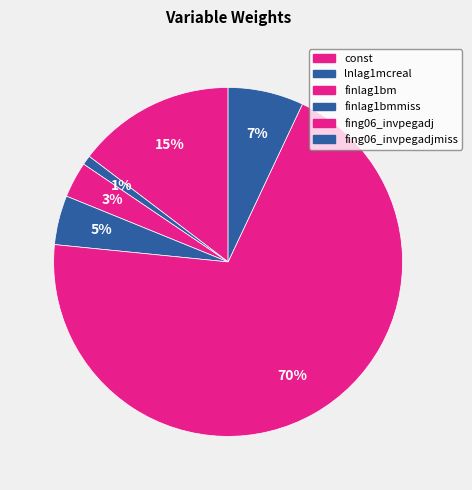

Which slice represents more than half of the pie?

fing06_invpegadj